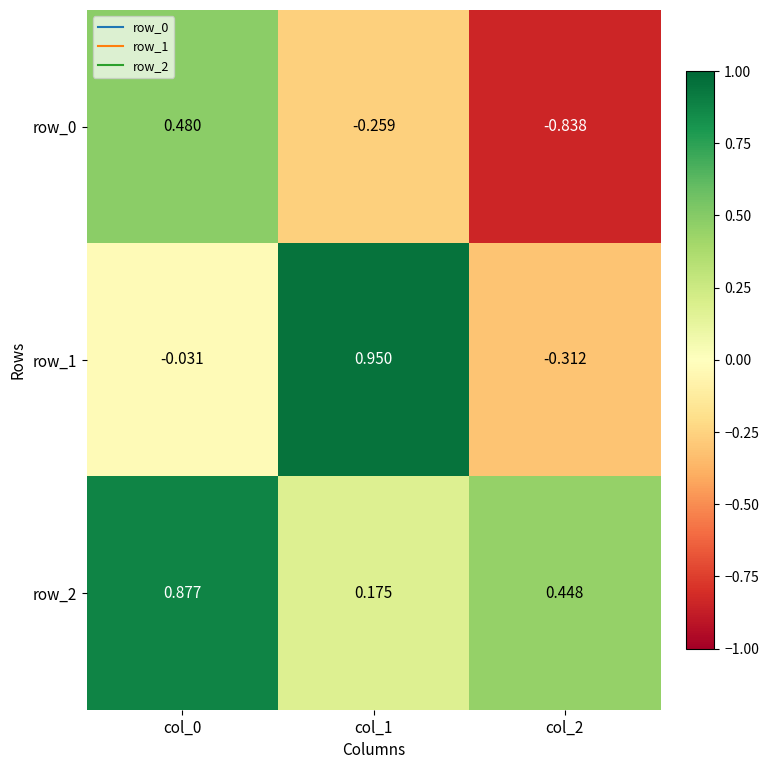

How many data points in row_0 are less than 0?

2